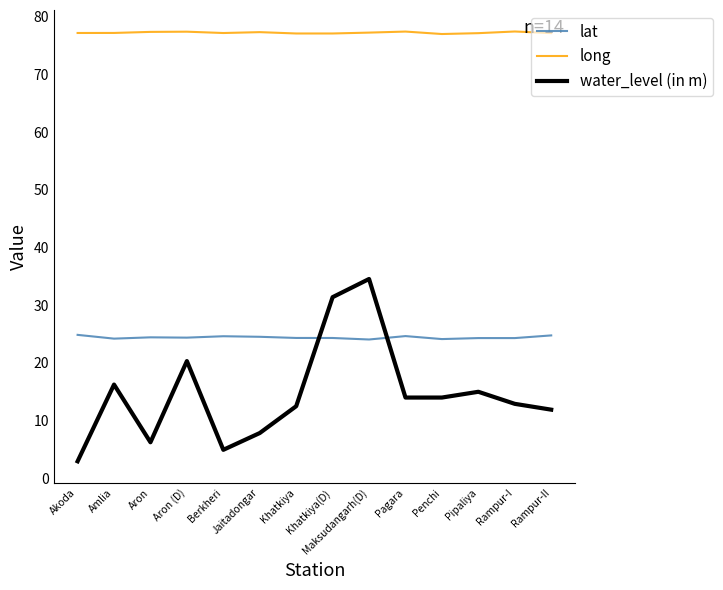

What is the difference between the maximum and minimum values in the water_level (in m) series?

31.6